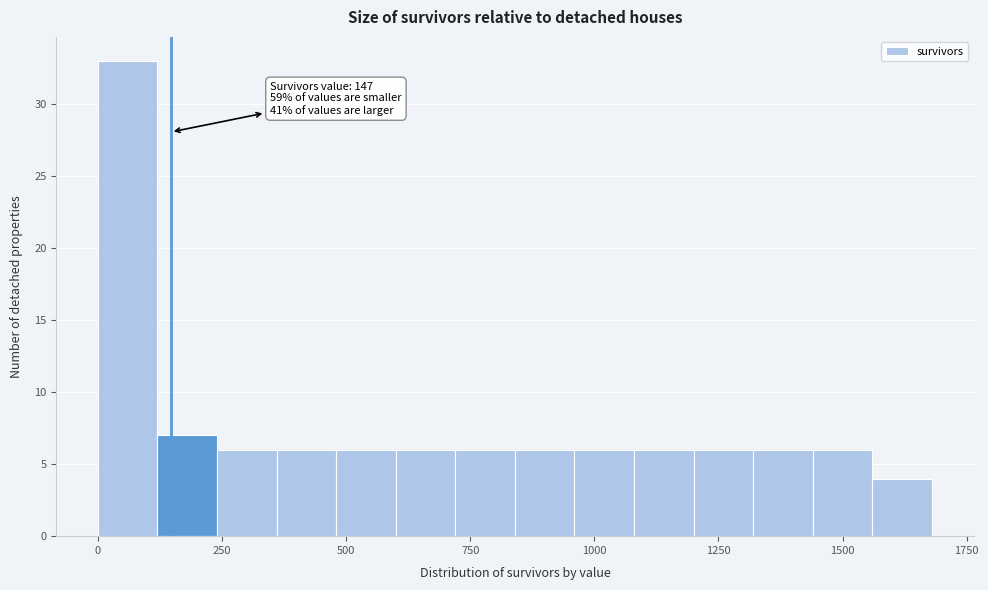

Around what value on the x-axis is the tallest bar? Give the approximate position of its centre, as read against the axis.

50